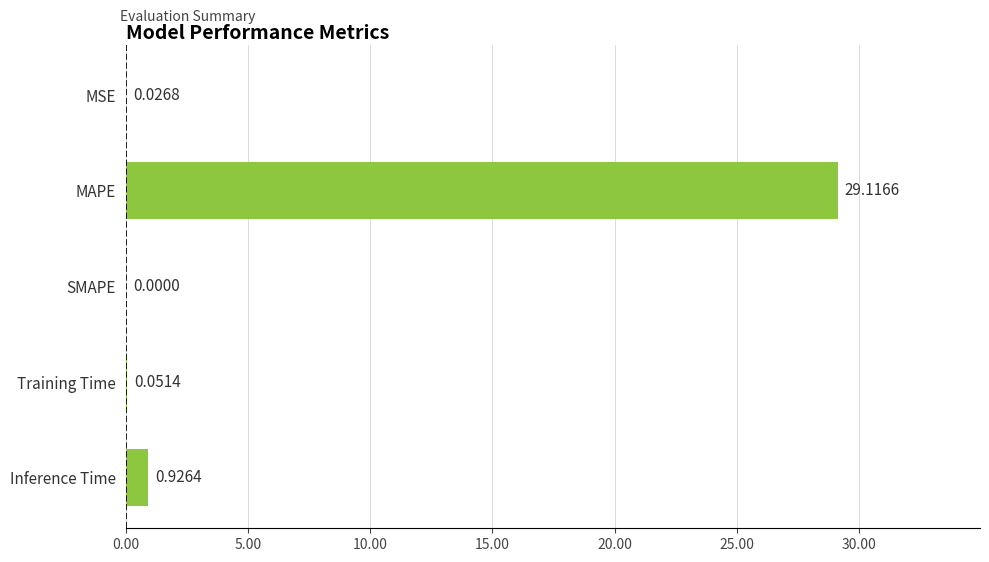

Which has a higher value, Inference Time or SMAPE?

Inference Time